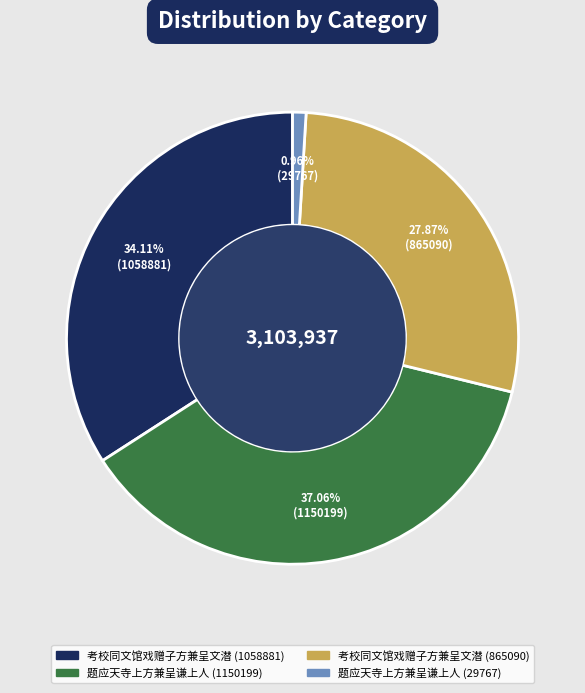

To the nearest percent, what is the difference between the largest and smallest slice percentages?

36%